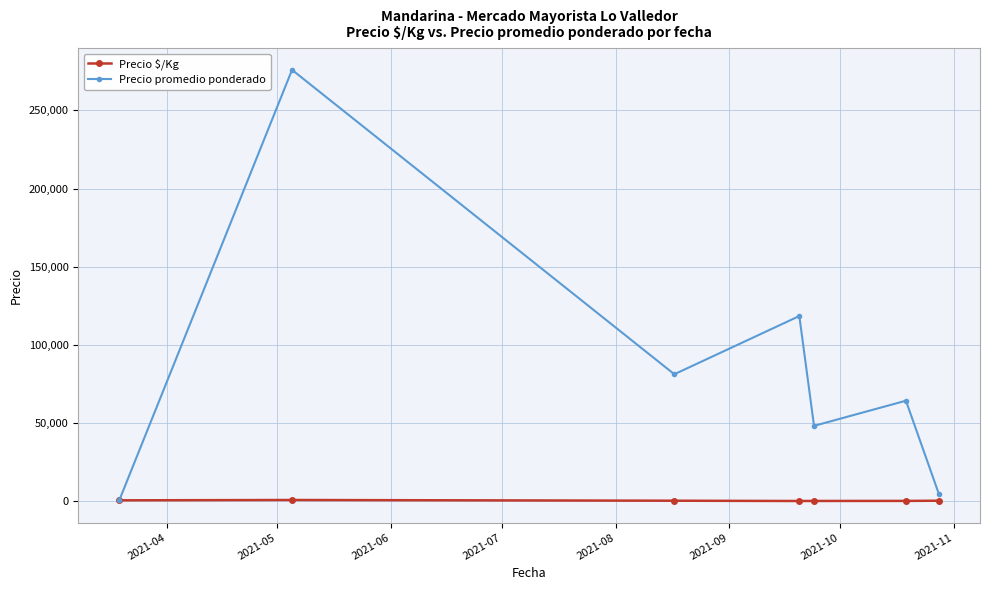

Which series has the largest range (max minus min)?

Precio promedio ponderado